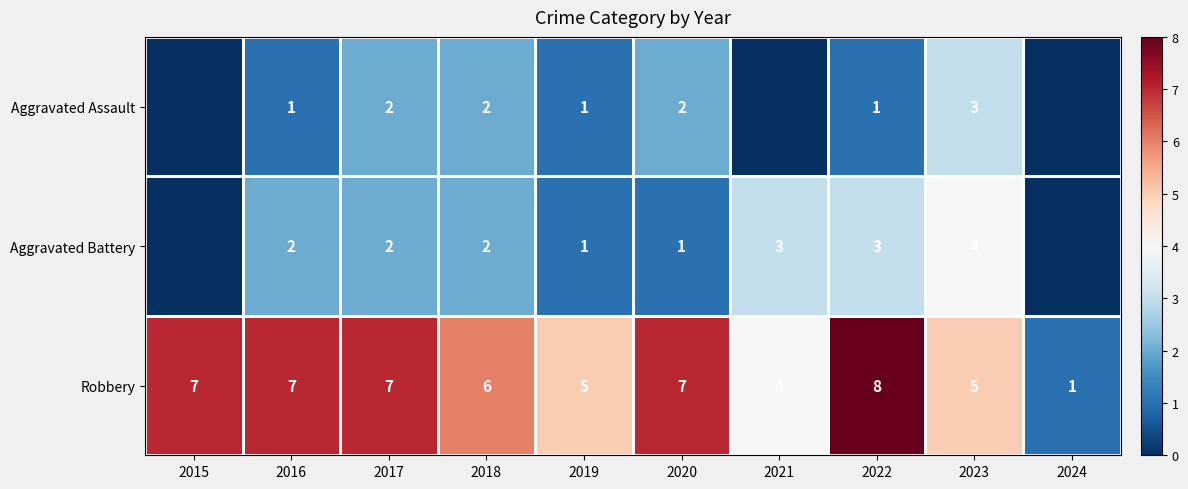

What is the difference between the Robbery values at 2015 and 2022?

1